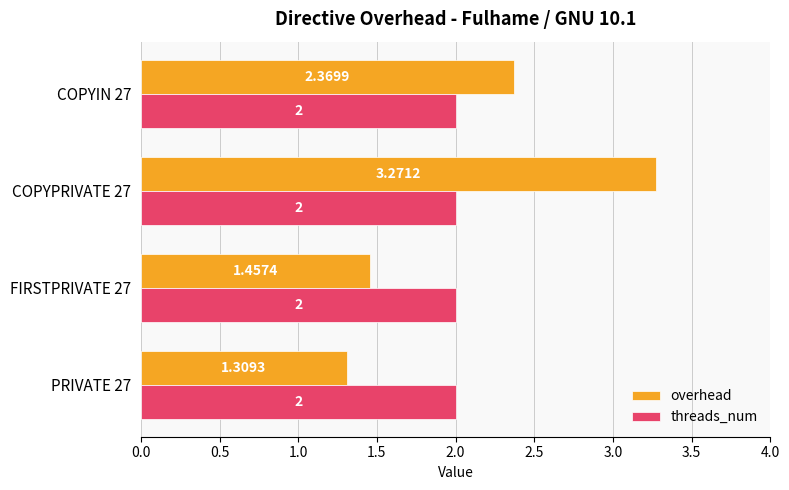

What is the sum of all threads_num values?

8.0